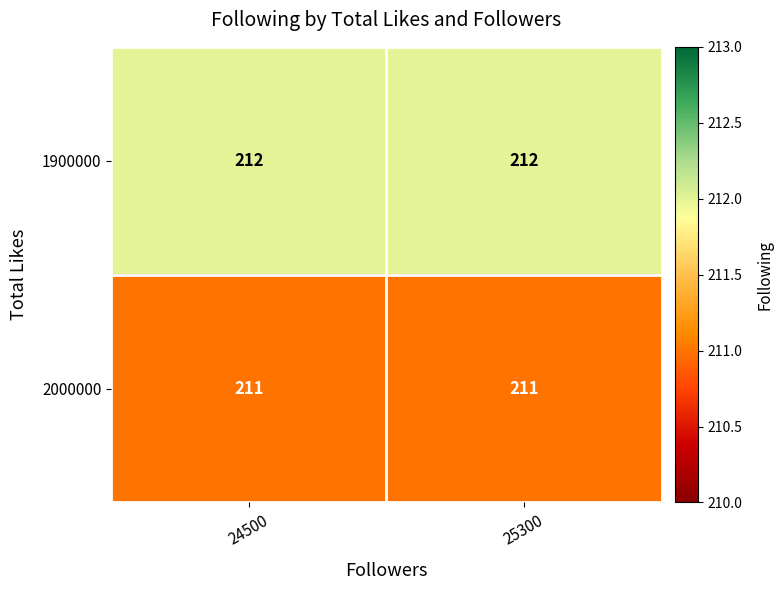

How many series are shown in this chart?

2